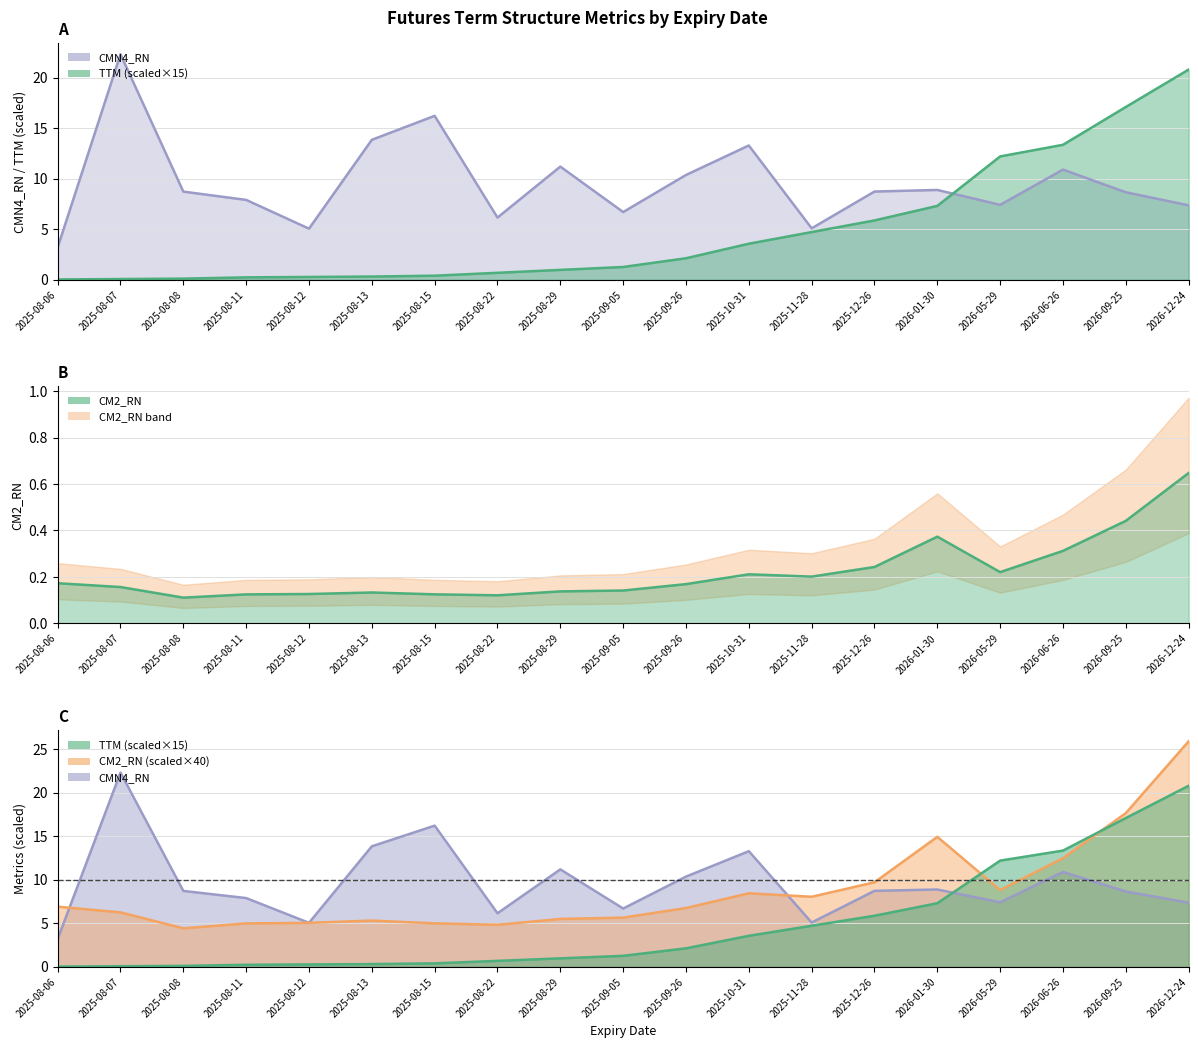

What is the sum of all CMN4_RN values?

182.1